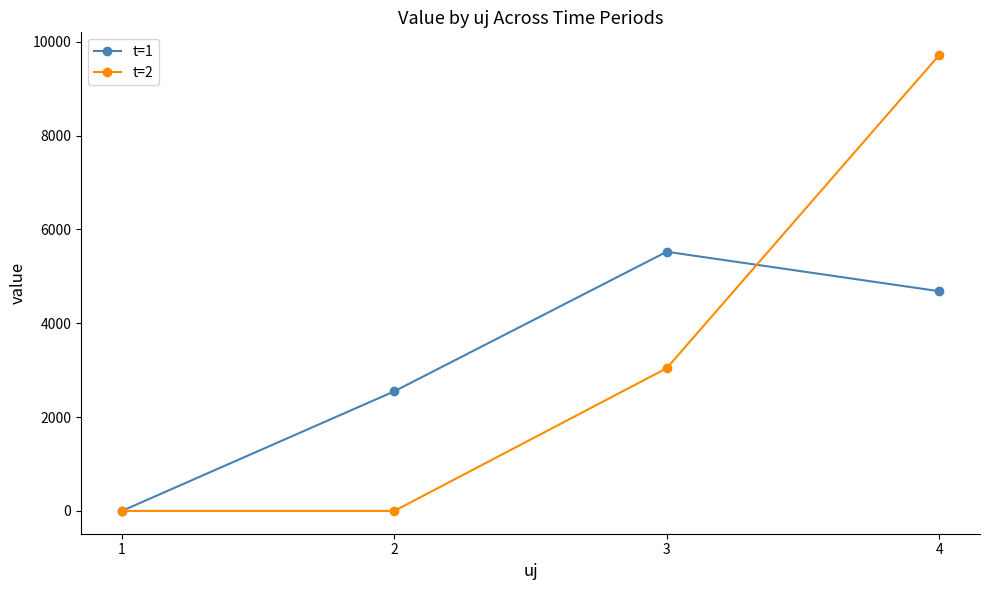

List the labels in order of t=1 value, largest first.

3, 4, 2, 1